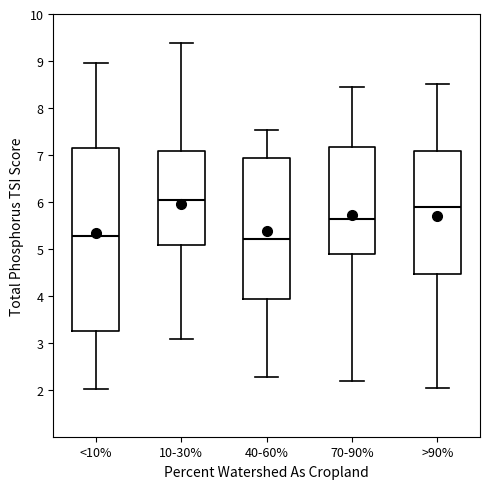

Where is the lower edge of the box for >90% on the y-axis? The values are not printed on the chart, so give them approximately, as read against the axis.

4.5